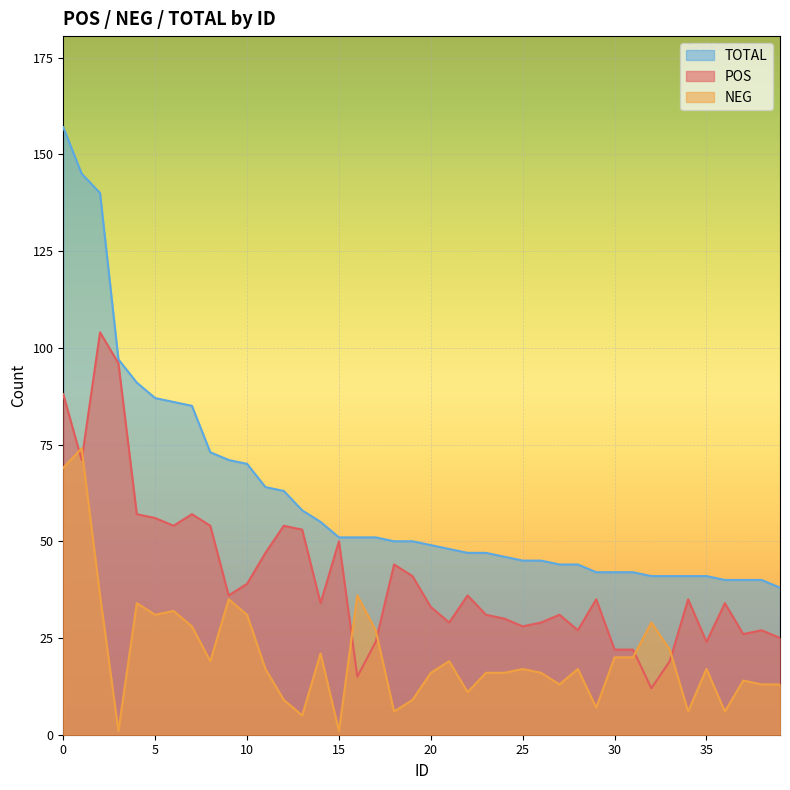

What is the minimum value shown in the chart?

1